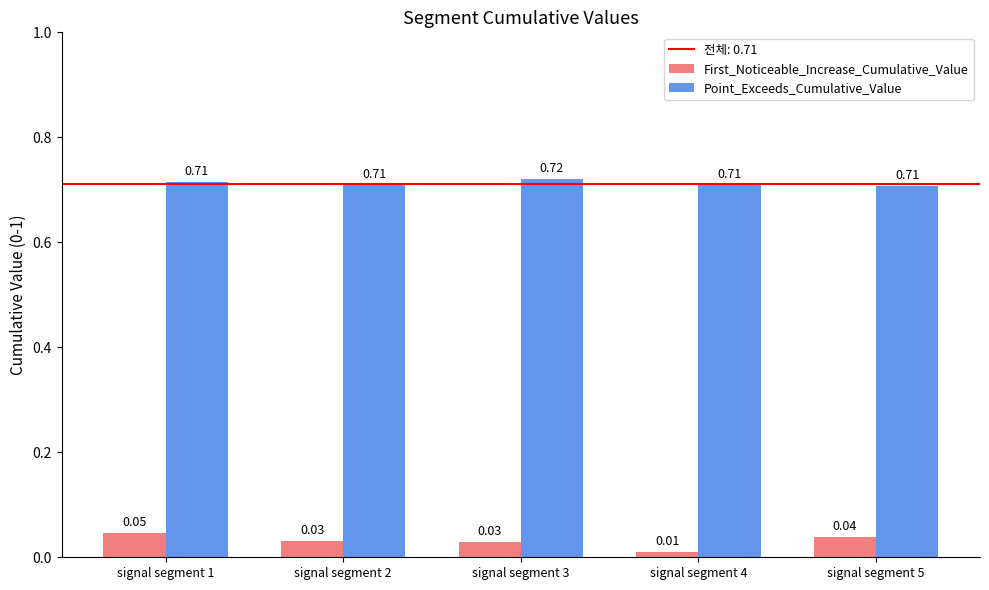

What is the sum of the Point_Exceeds_Cumulative_Value values at signal segment 5 and signal segment 4?

1.4